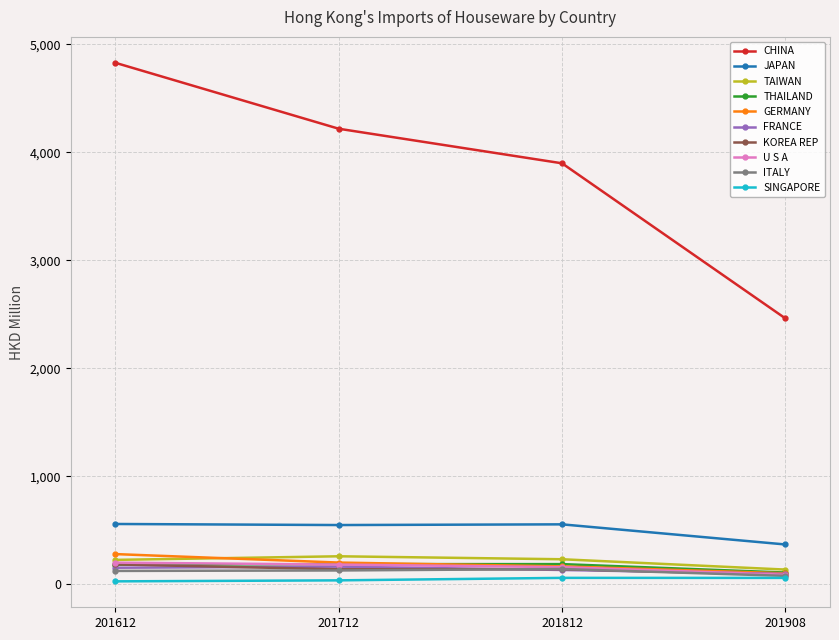

Which series has the largest range (max minus min)?

CHINA